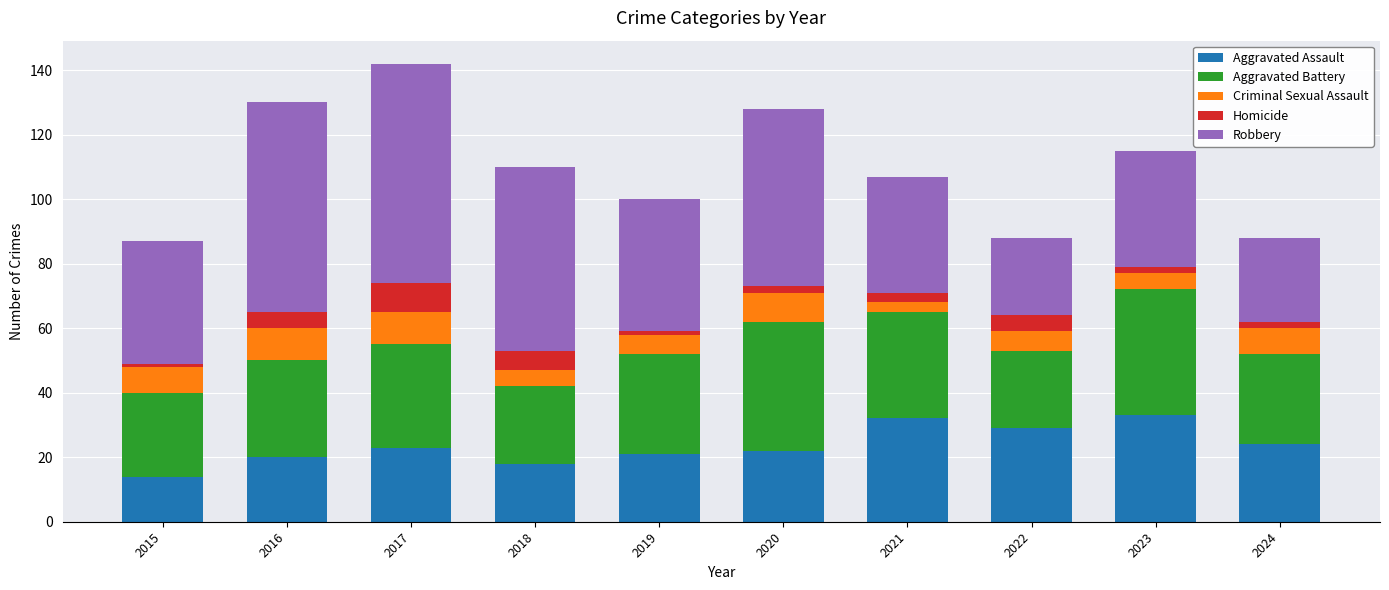

At which label does Aggravated Assault reach its minimum?

2015